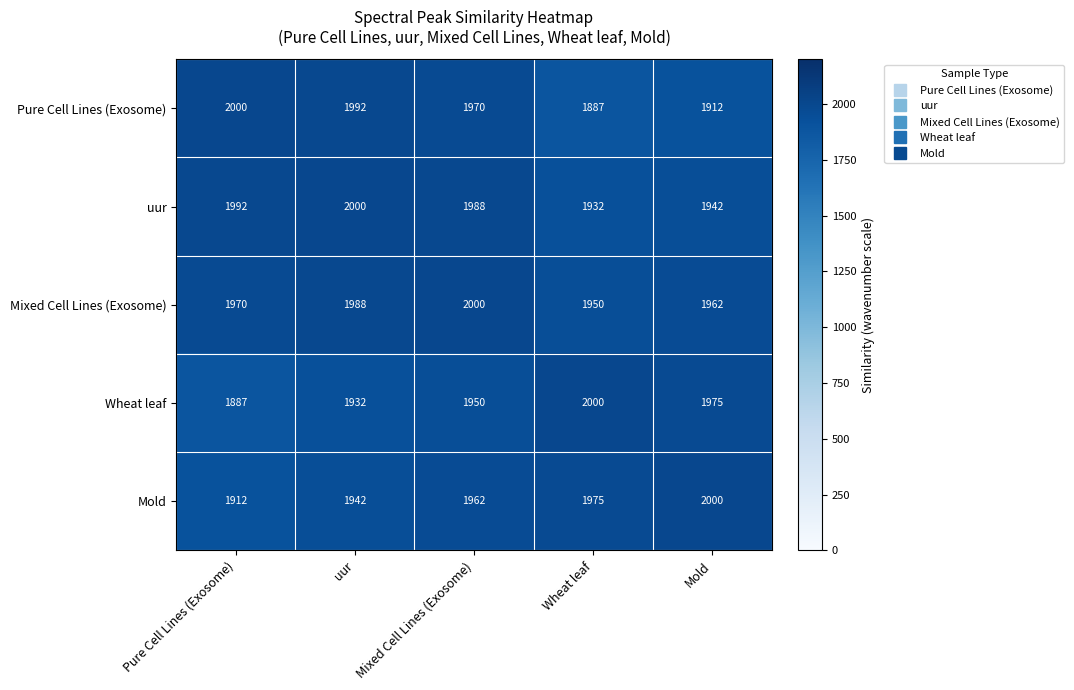

At which category is the sum across all series the highest?

Mixed Cell Lines (Exosome)